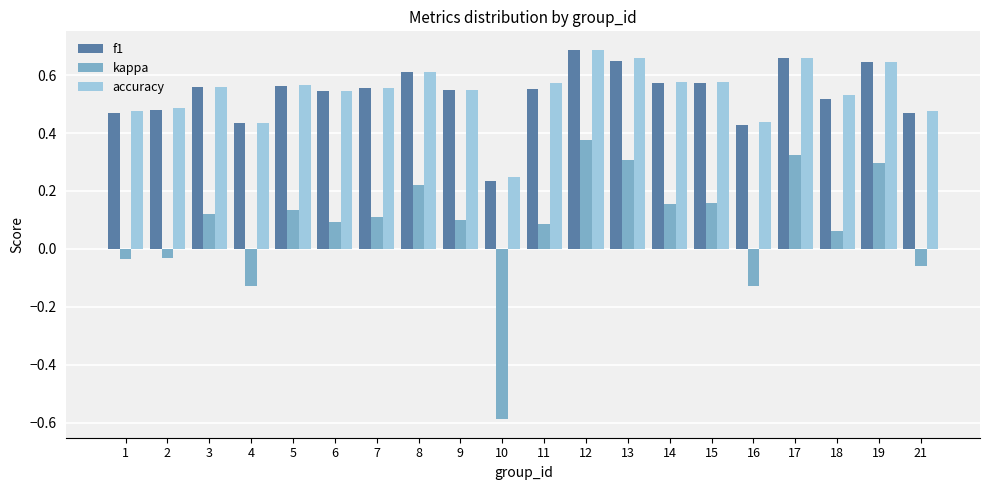

What is the sum of all accuracy values?

10.9